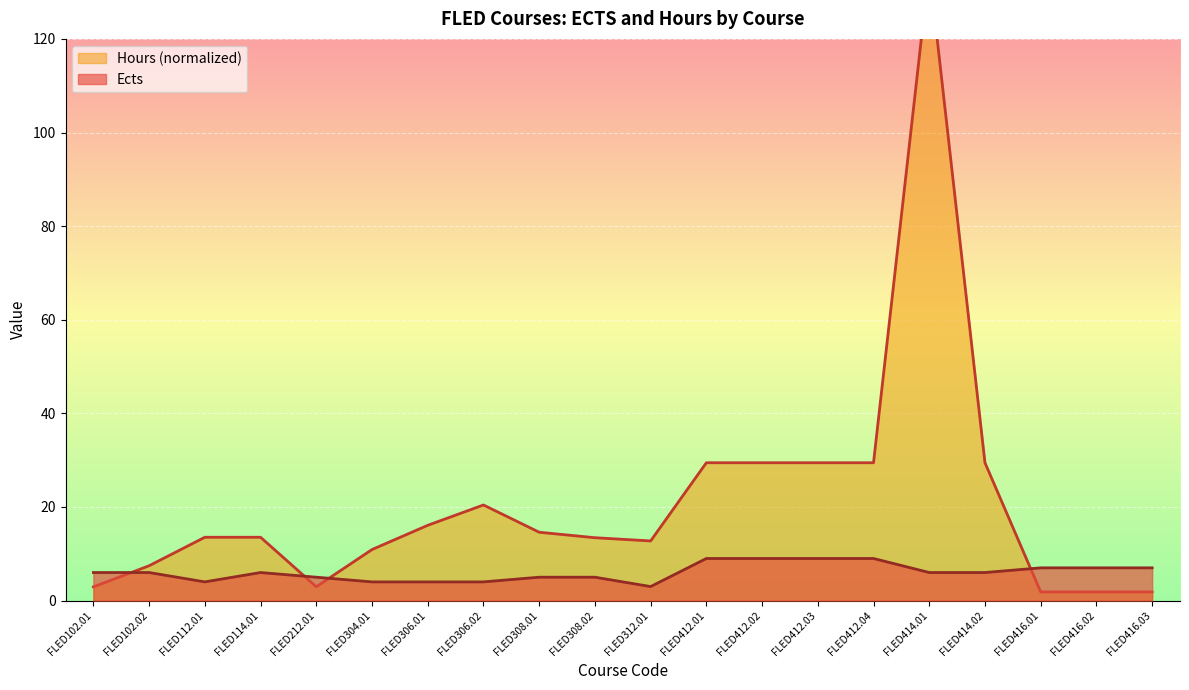

What is the difference between the Hours values at FLED416.03 and FLED414.02?

27.6